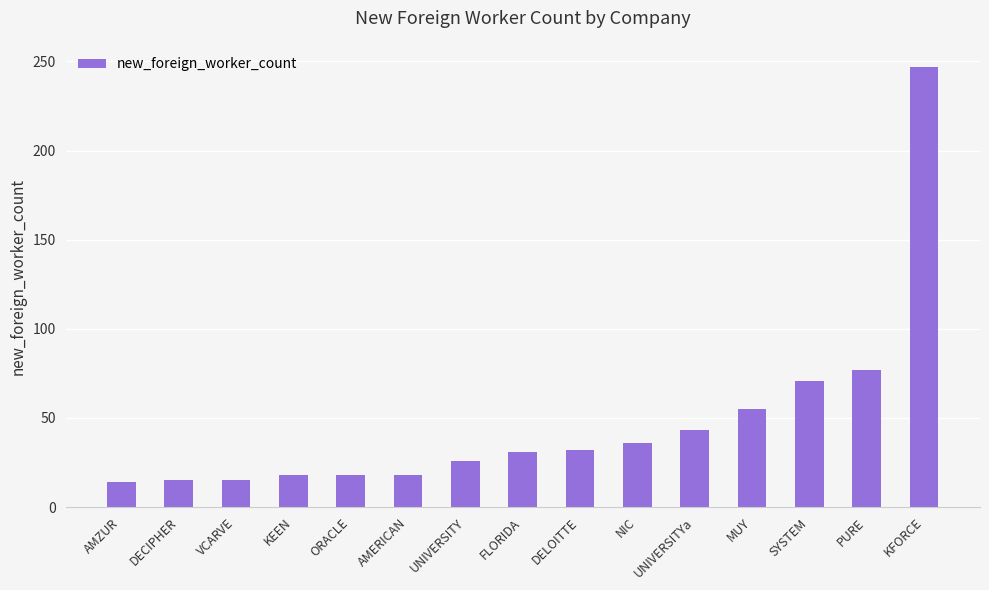

How many values are below 31?

7